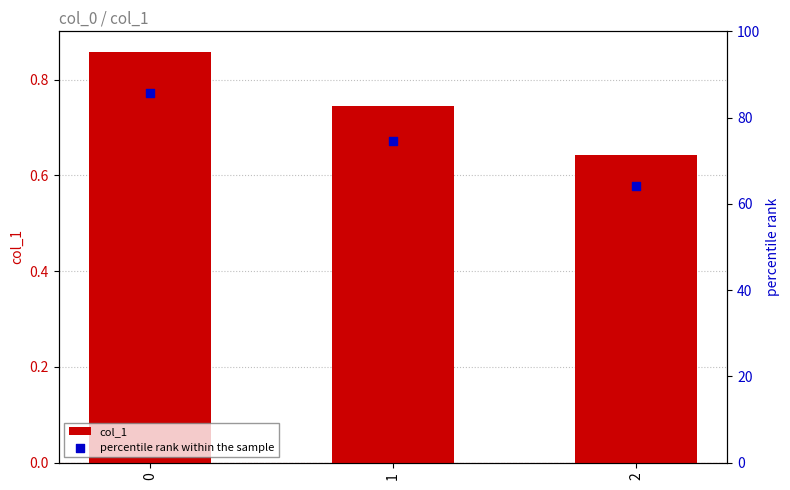

Is the value of percentile rank within the sample at 0 greater than the value of col_1 at 0?

Yes